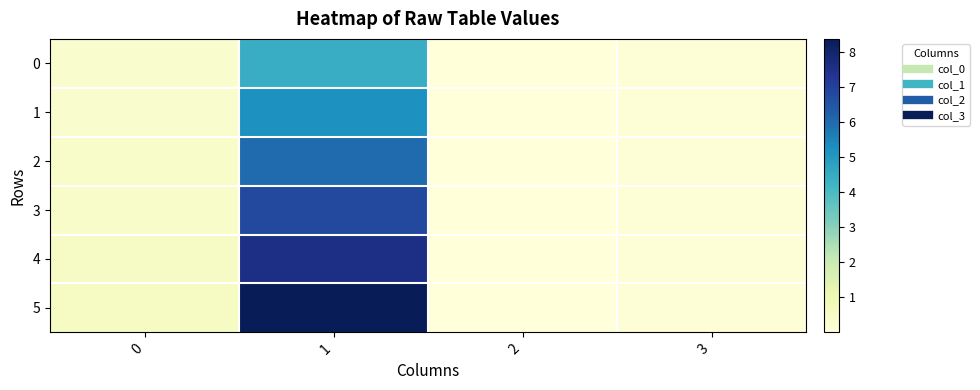

At which category is the sum across all series the highest?

1